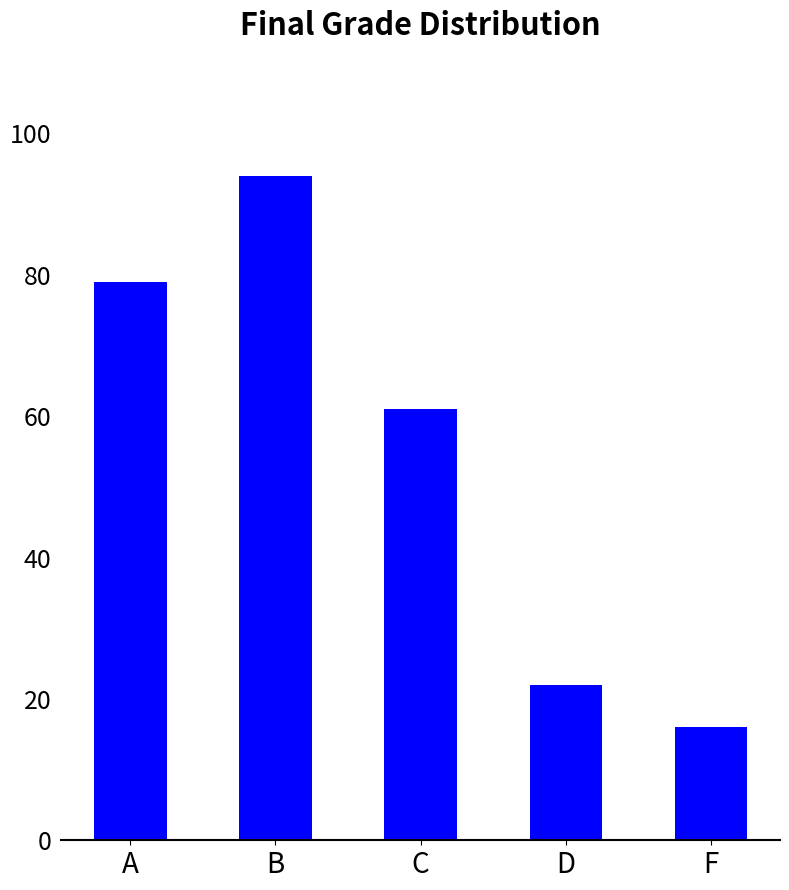

The value at F is 7. True or false?

False